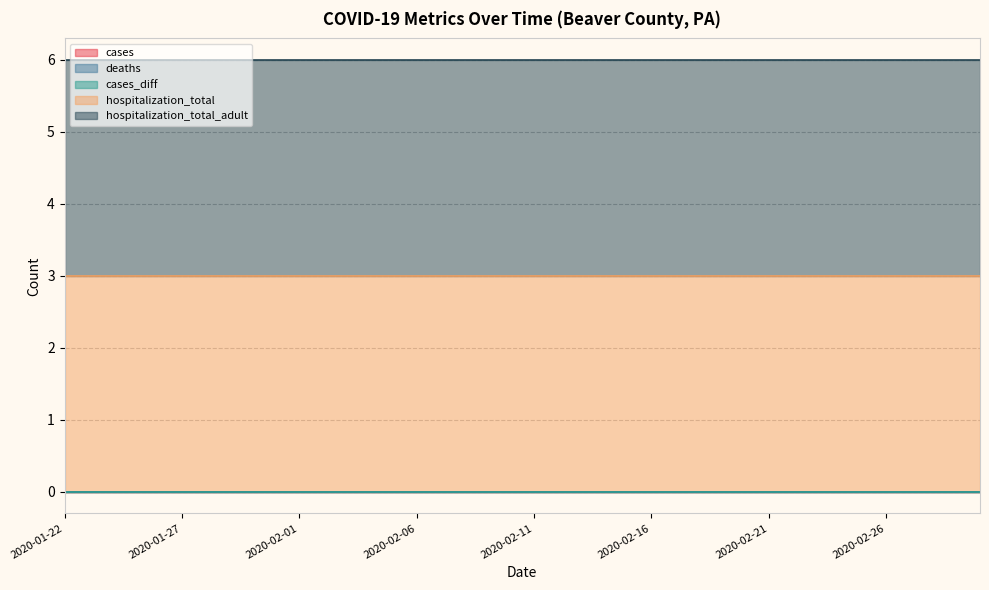

Is the value of hospitalization_total_adult at 2020-02-29 greater than the value of deaths at 2020-02-10?

Yes